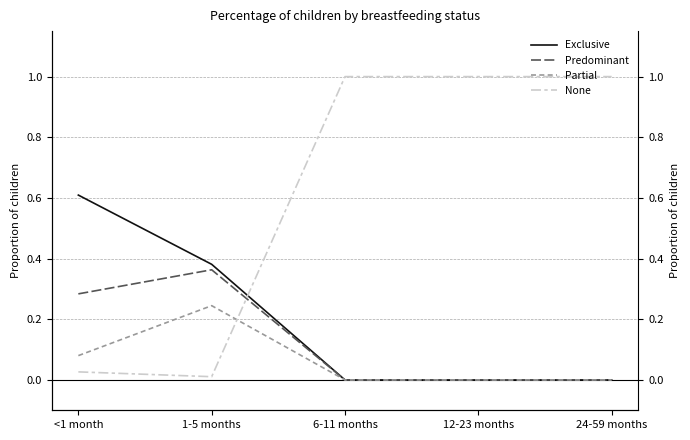

What are all the series names shown in the legend?

Exclusive, Predominant, Partial, None